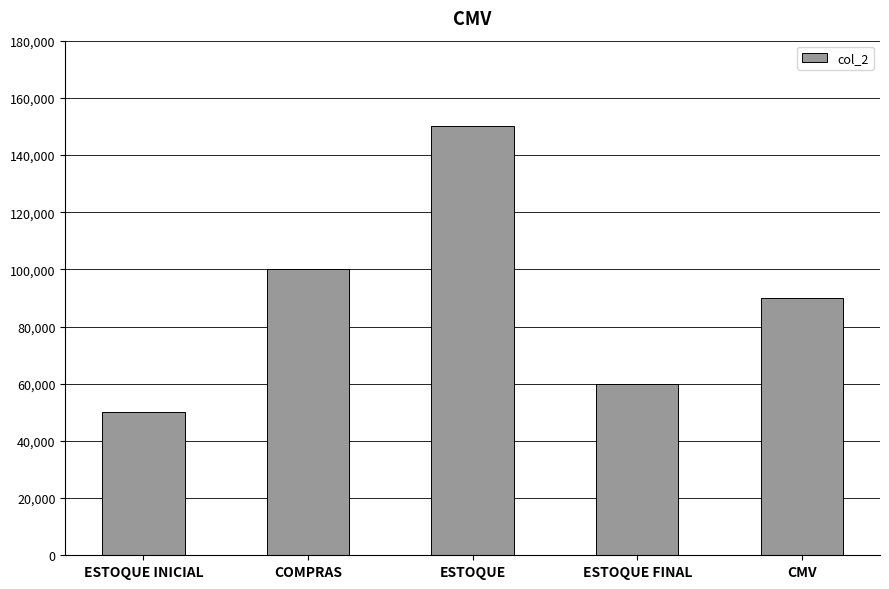

What is the maximum value shown in the chart?

150000